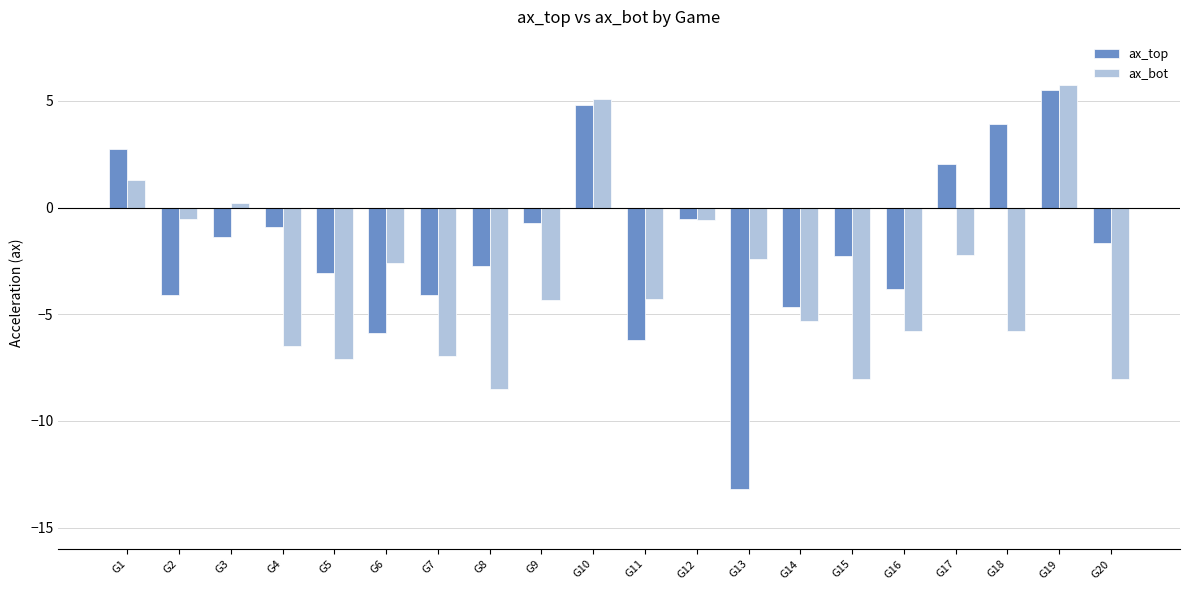

The ax_bot series shows -4.3 at G9. True or false?

True